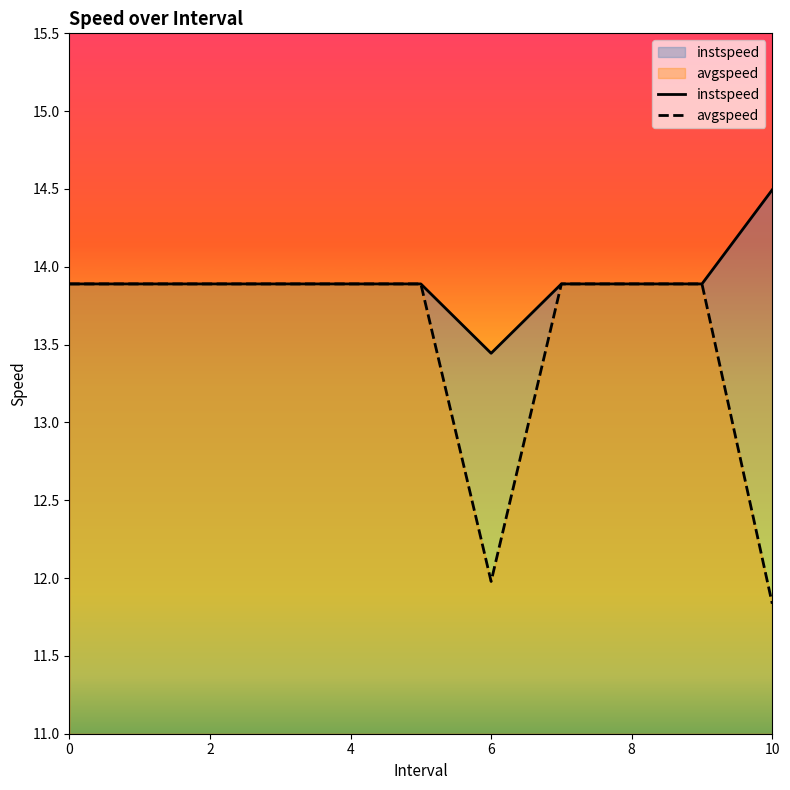

List the series in order of their overall mean, lowest first.

avgspeed, instspeed